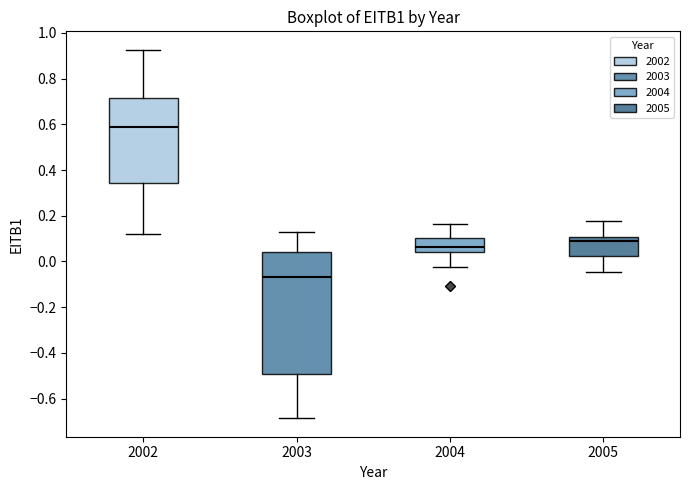

Which box is the tallest, from its lower edge to its upper edge?

2003